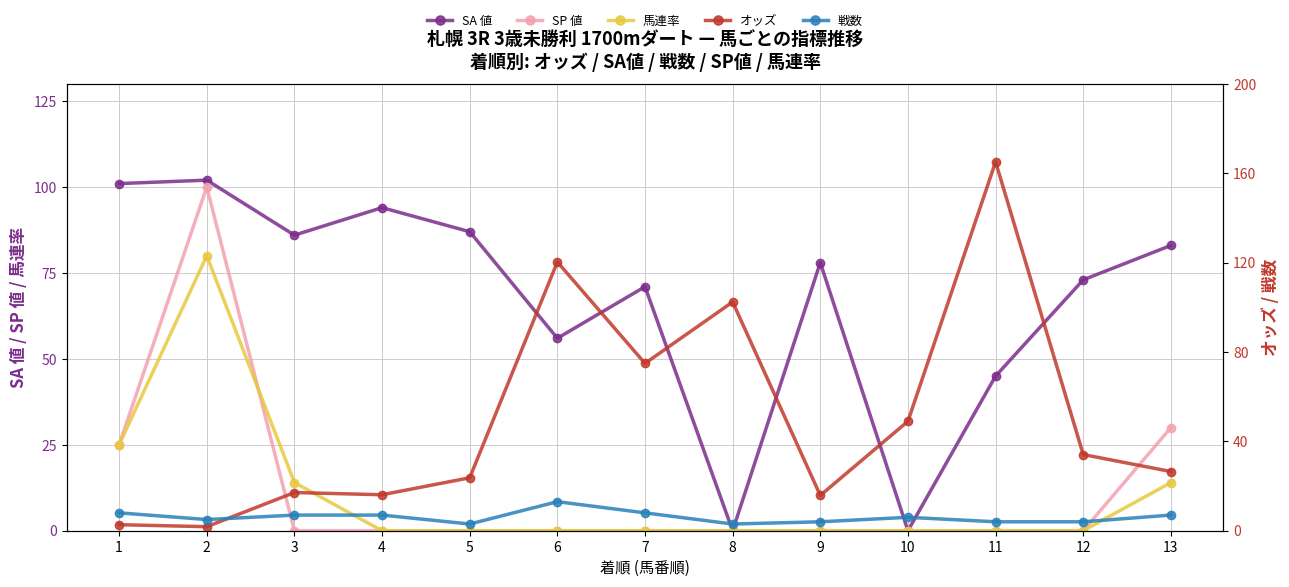

Is it true that 馬連率 equals 47.7 at 11?

False